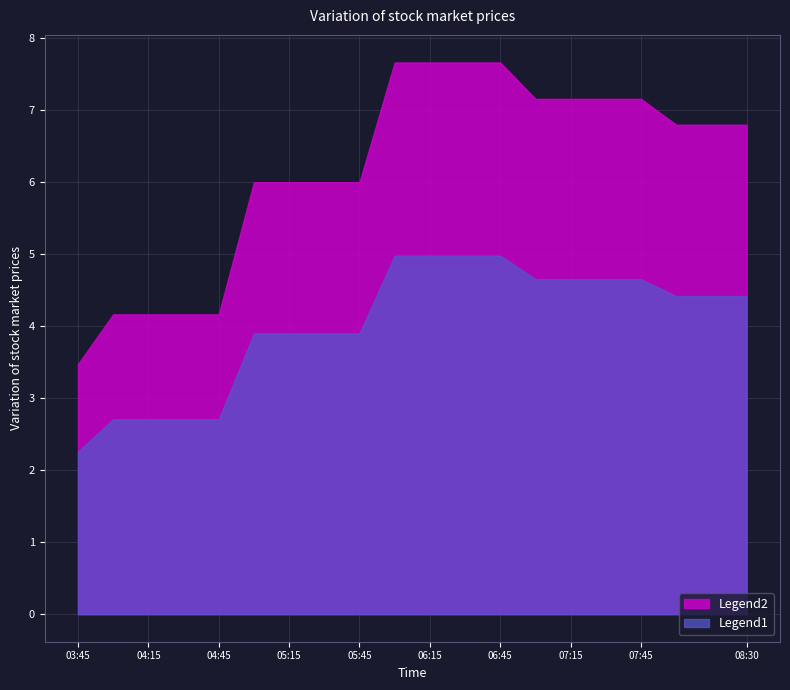

True or false: 3 and 2 intersect in this chart.

False